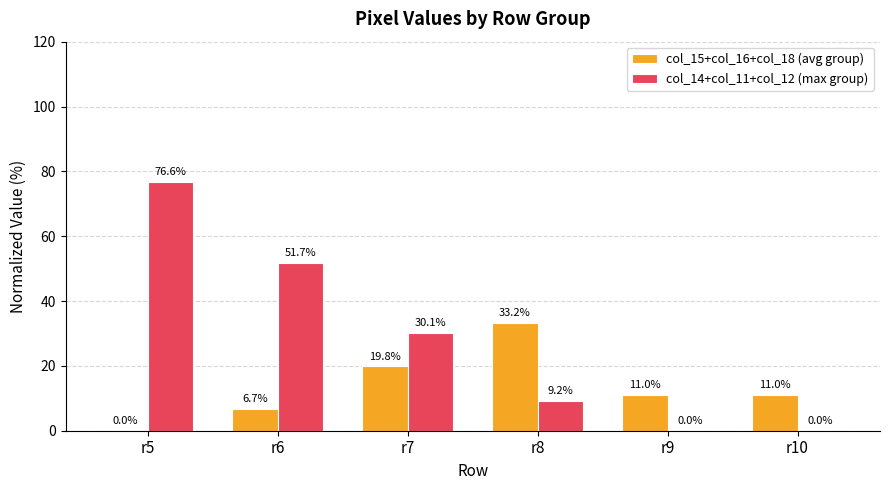

Is it true that col_14+col_11+col_12 (max group) equals 76.6 at r5?

True